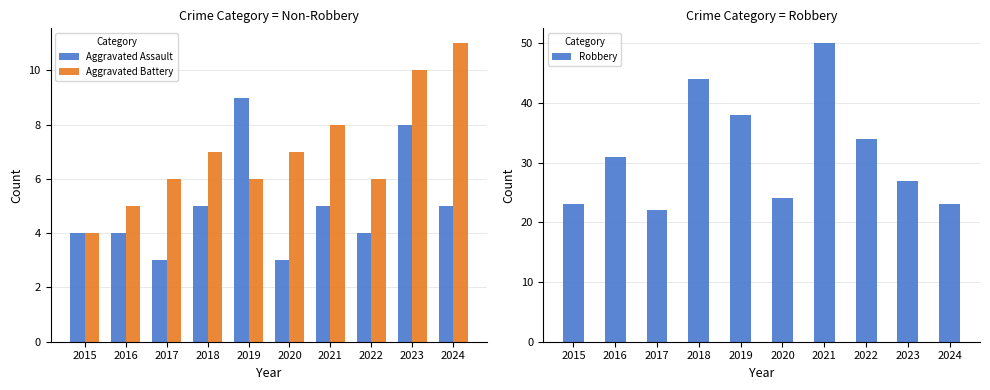

The value of Robbery at 2021 is 50. True or false?

True